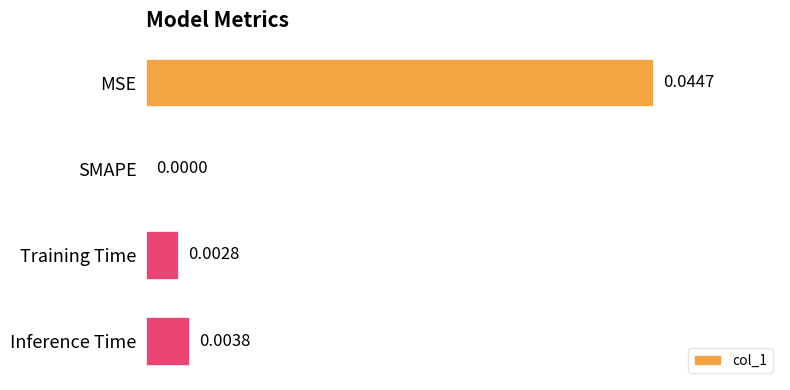

Which has a higher value, Inference Time or MSE?

MSE